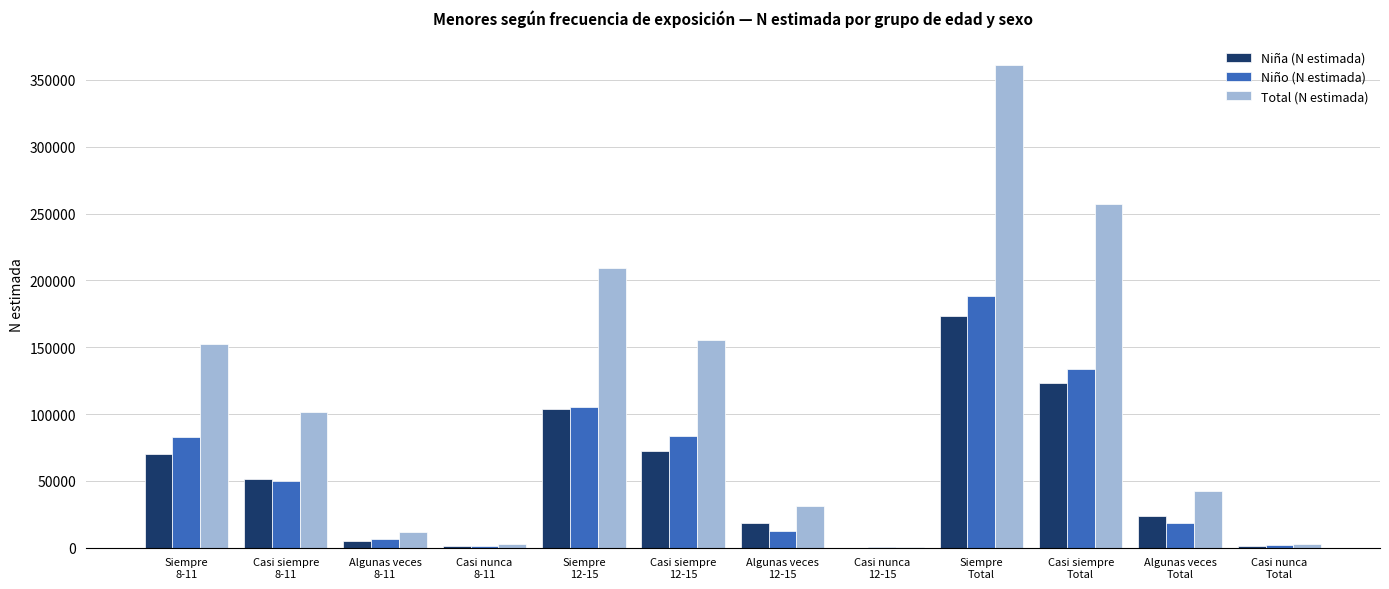

Which series has the largest total across all categories?

Total (N estimada)